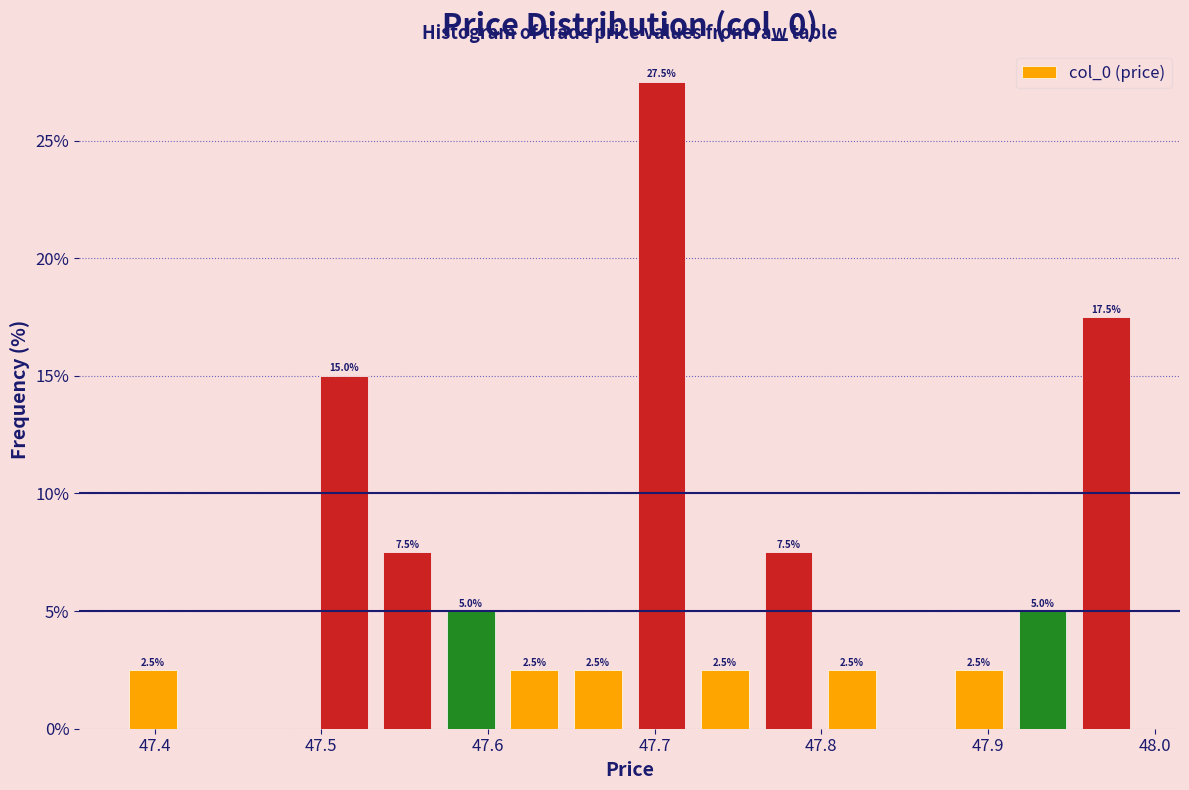

Read against the x-axis, roughly where is the centre of the tallest bar?

47.70